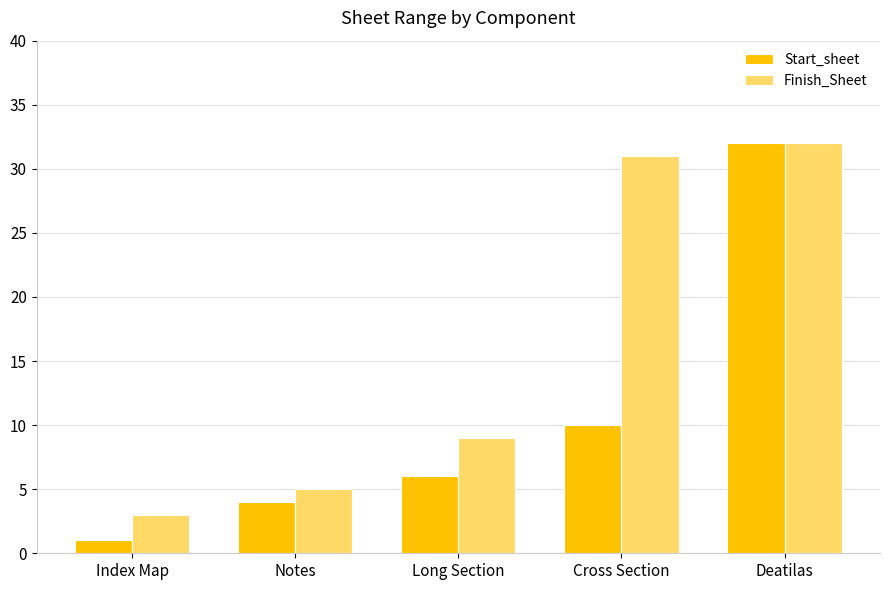

List the series in order of their overall mean, highest first.

Finish_Sheet, Start_sheet